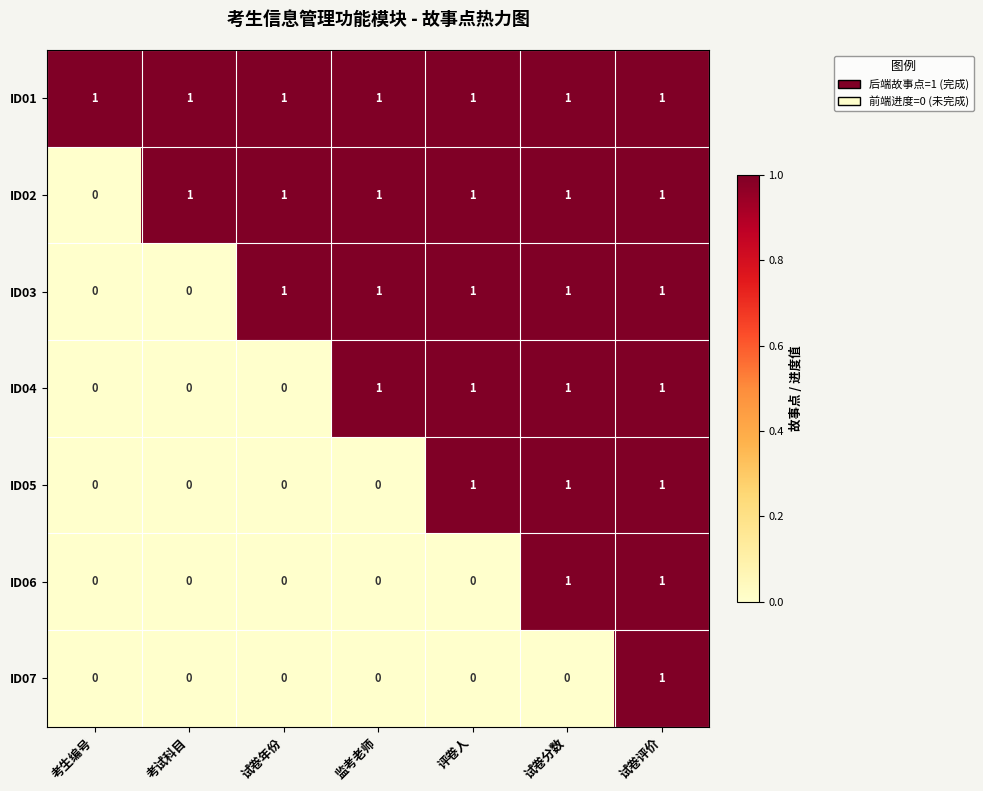

Which series changed the most between 监考老师 and 评卷人?

ID05